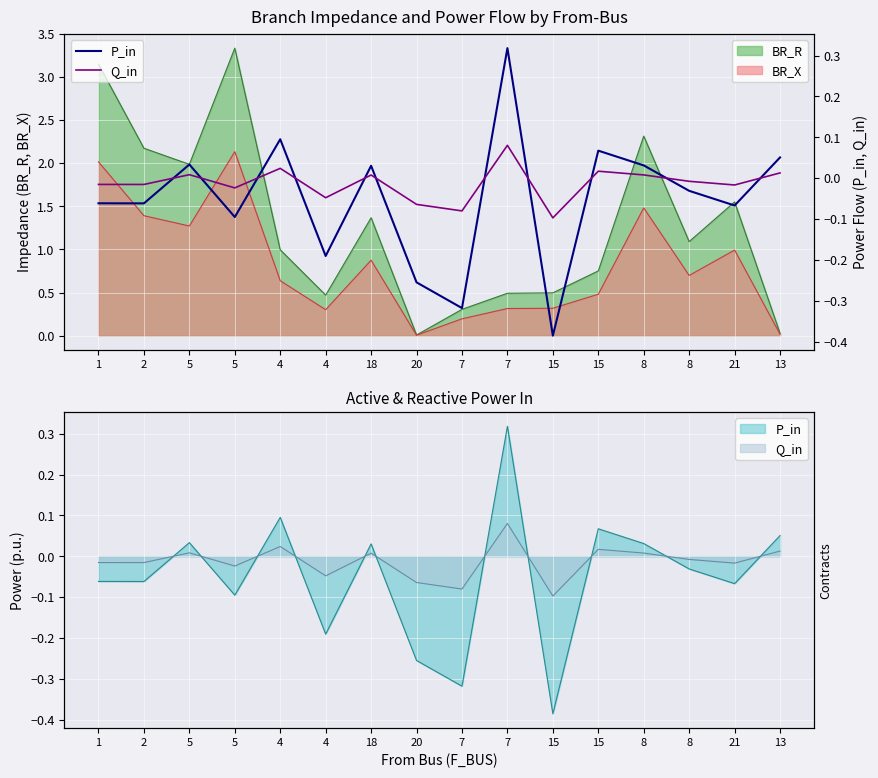

Which label corresponds to the smallest value in the chart?

15